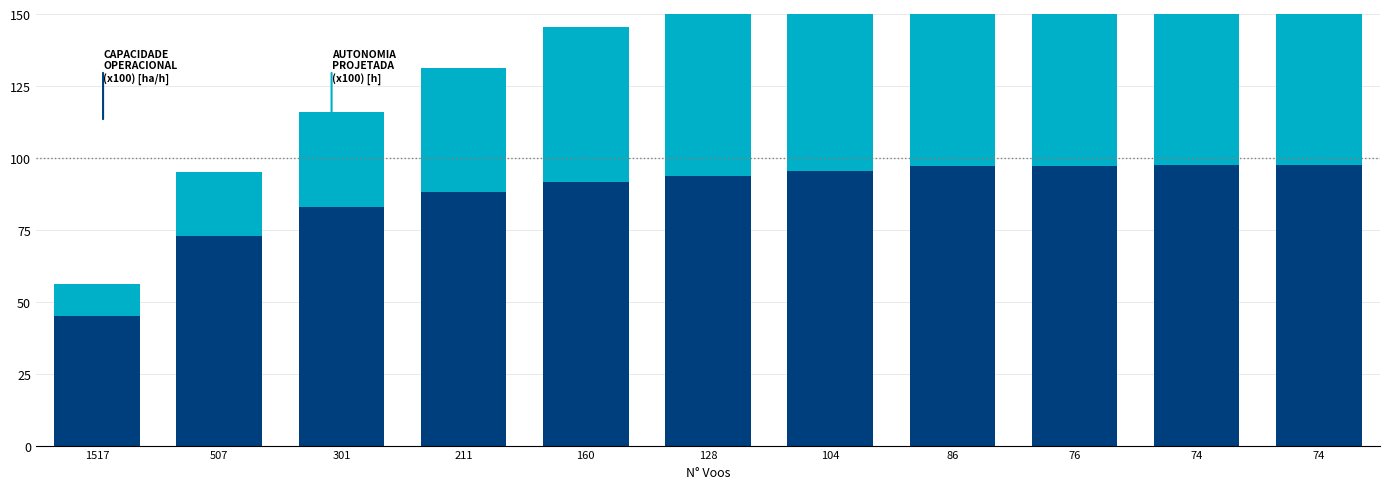

Between 74 and 74, which series saw the biggest shift?

Autonomia Projetada [h]